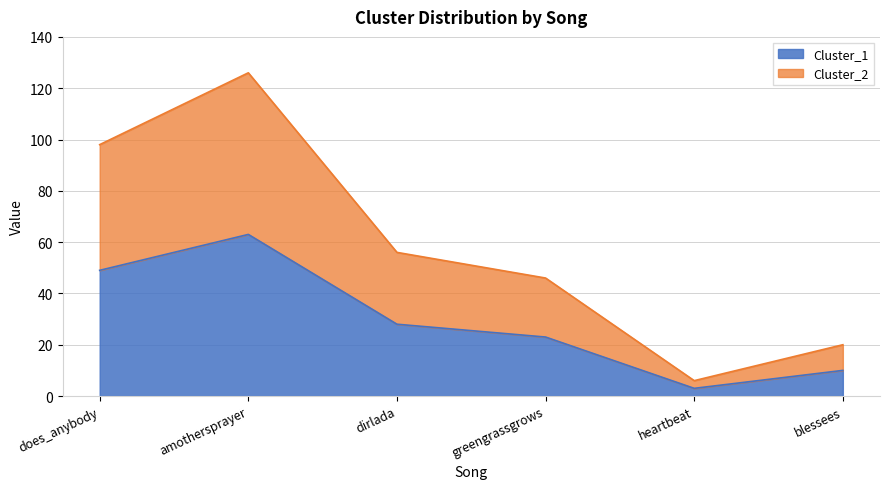

What is the approximate value of Cluster_1 at amothersprayer, to the nearest 10?

60